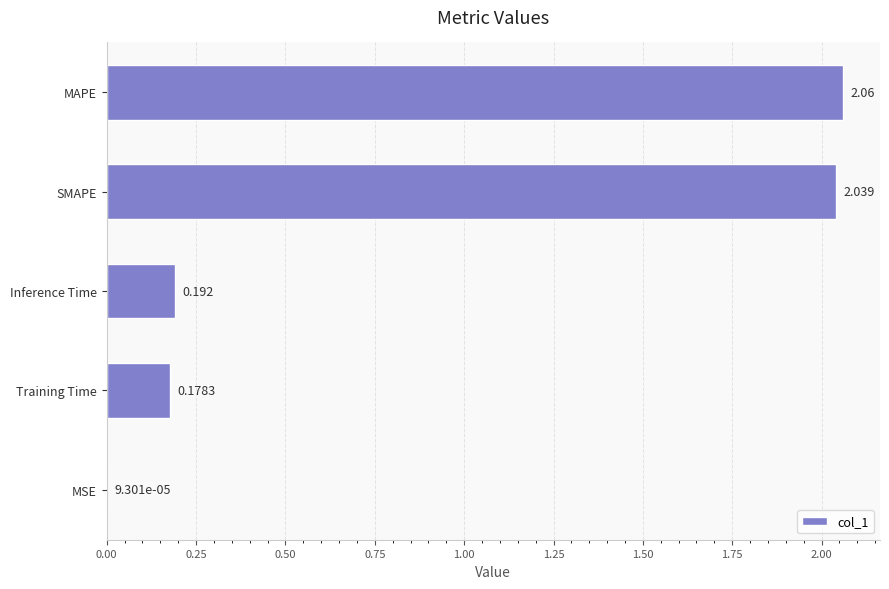

Count the number of data series in this chart.

1